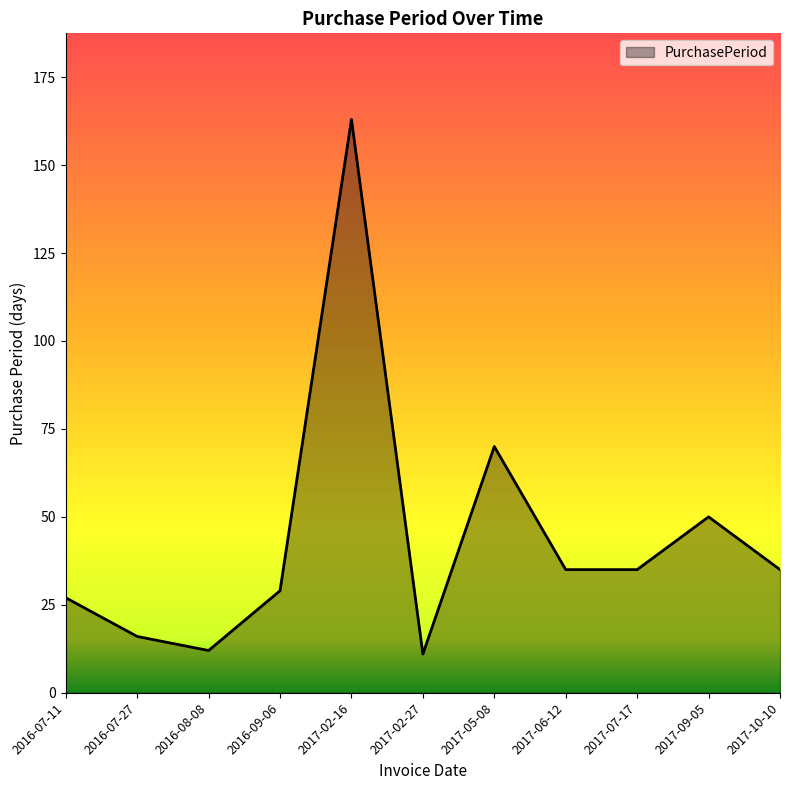

At which label is the value closest to 87?

2017-05-08